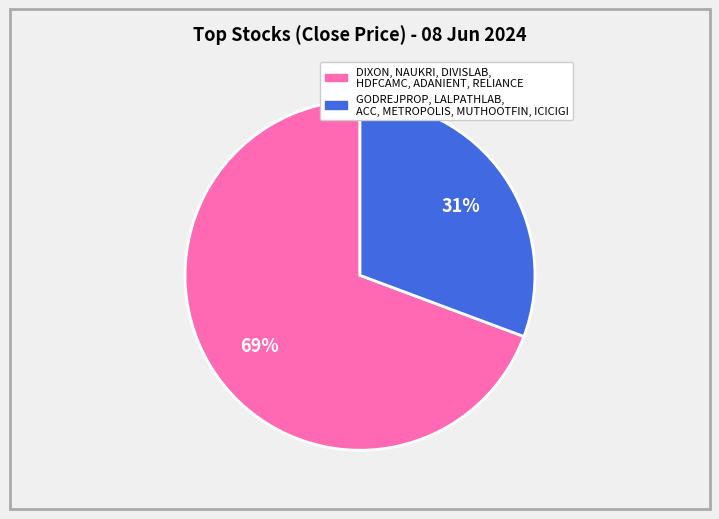

Is there any slice that represents more than half of the pie?

Yes